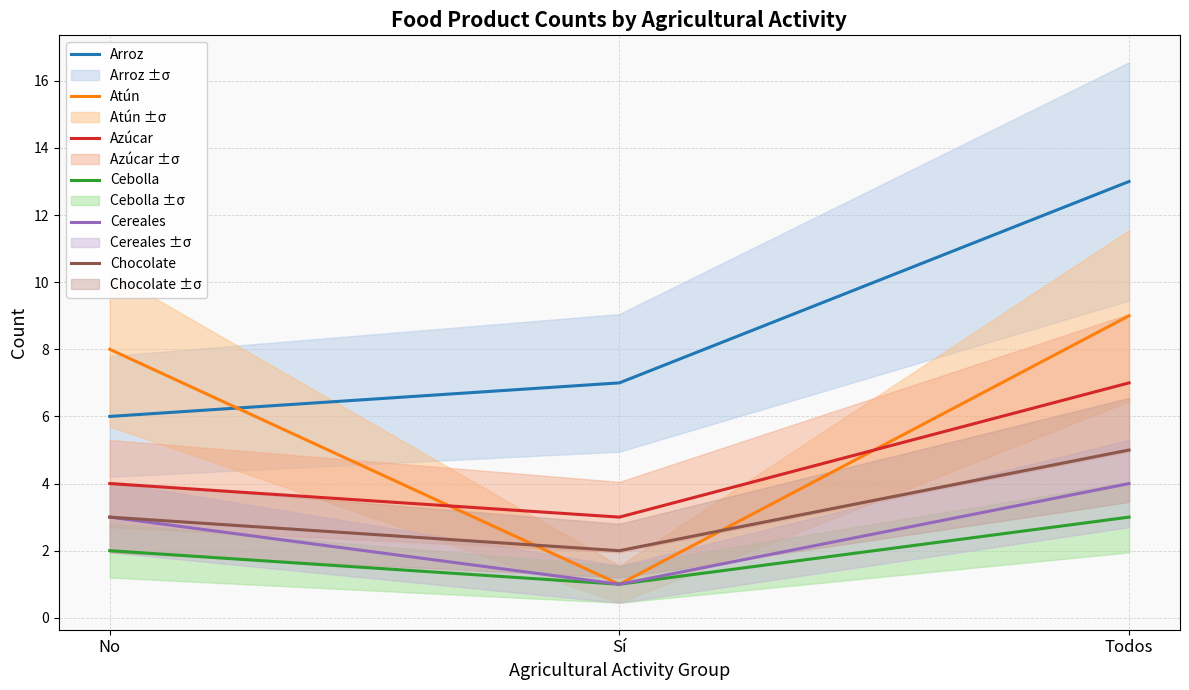

Which series has the largest range (max minus min)?

Atún